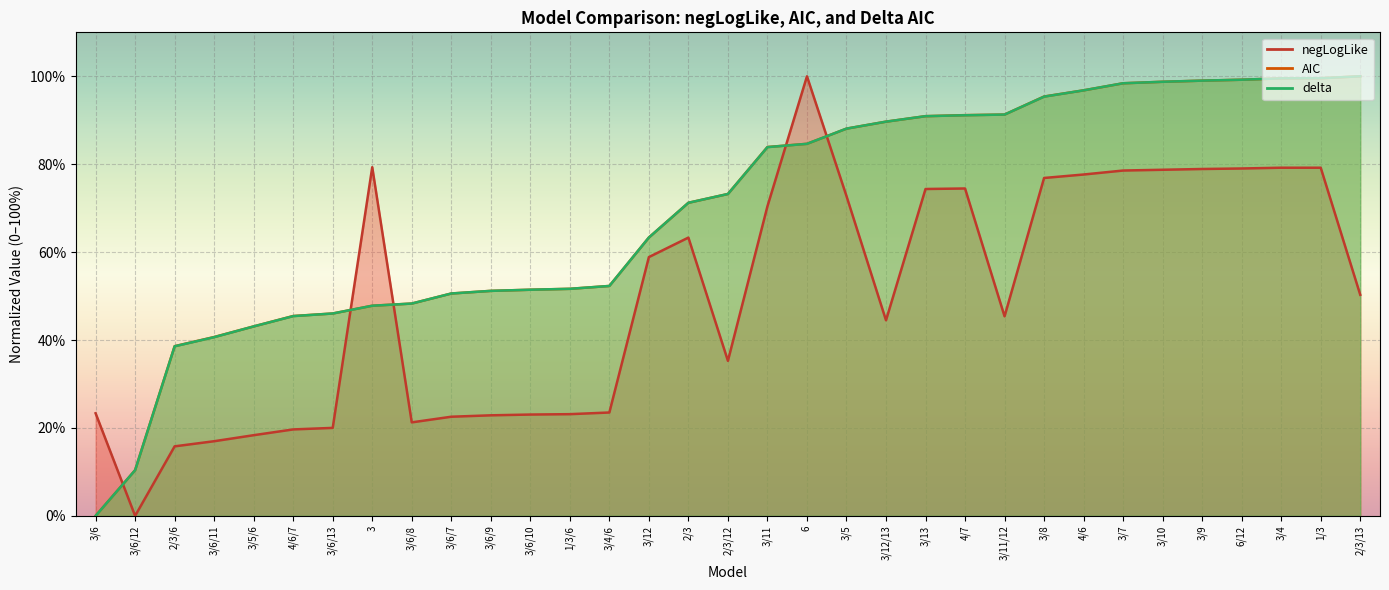

Reading left to right, transcribe all the data shown in this chart.

negLogLike: 23.3	0.0	15.8	17.0	18.3	19.7	20.0	79.3	21.3	22.5	22.9	23.0	23.1	23.5	58.9	63.3	35.3	70.4	100.0	72.8	44.5	74.4	74.5	45.4	76.9	77.7	78.6	78.7	78.9	79.0	79.2	79.2	50.3
AIC: 0.0	10.4	38.6	40.7	43.1	45.5	46.0	47.8	48.3	50.6	51.2	51.4	51.7	52.3	63.3	71.2	73.2	83.9	84.6	88.1	89.7	90.9	91.2	91.3	95.4	96.8	98.4	98.8	99.0	99.2	99.5	99.6	100.0
delta: 0.0	10.4	38.6	40.7	43.1	45.4	46.0	47.8	48.3	50.6	51.2	51.4	51.7	52.3	63.3	71.2	73.2	83.9	84.6	88.1	89.7	90.9	91.1	91.3	95.4	96.8	98.4	98.8	99.0	99.2	99.5	99.6	100.0